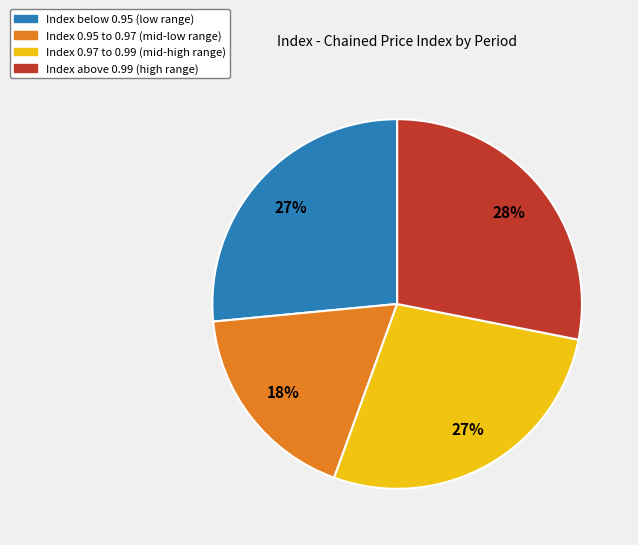

What is the largest slice in the pie chart?

Index above 0.99 (high range)